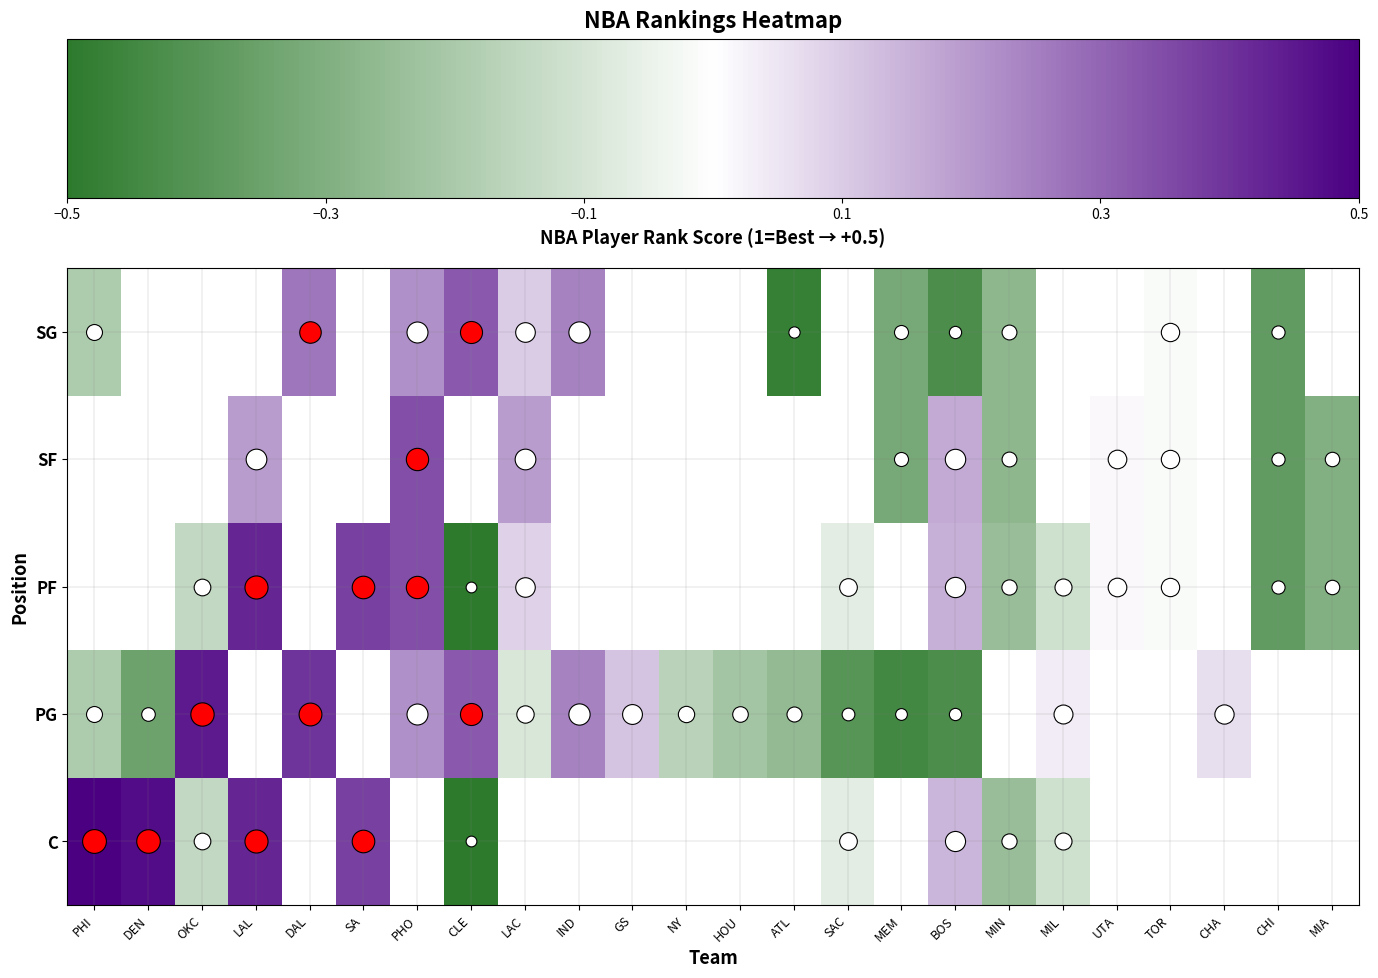

How many data points in PF are above 0?

6